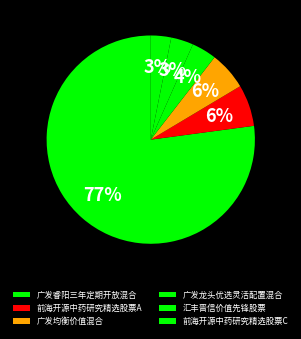

To the nearest percent, what percentage of the pie is 前海开源中药研究精选股票A?

6%